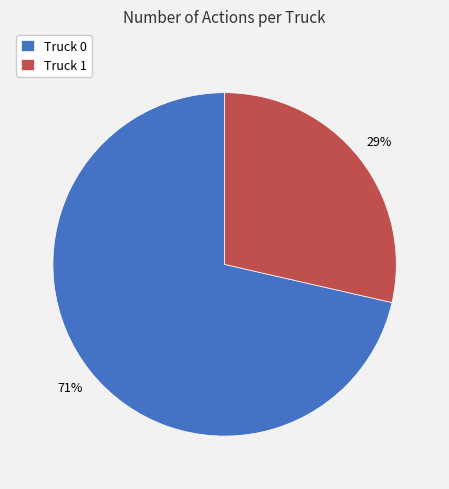

Is it true that Truck 1 is 29% of the pie?

True